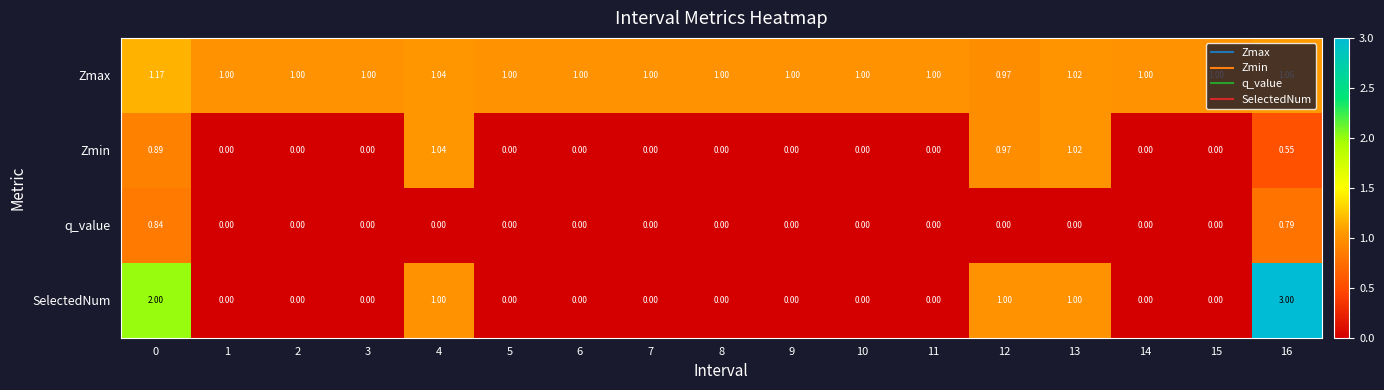

Rank the series by their average value, from highest to lowest.

Zmax, SelectedNum, Zmin, q_value